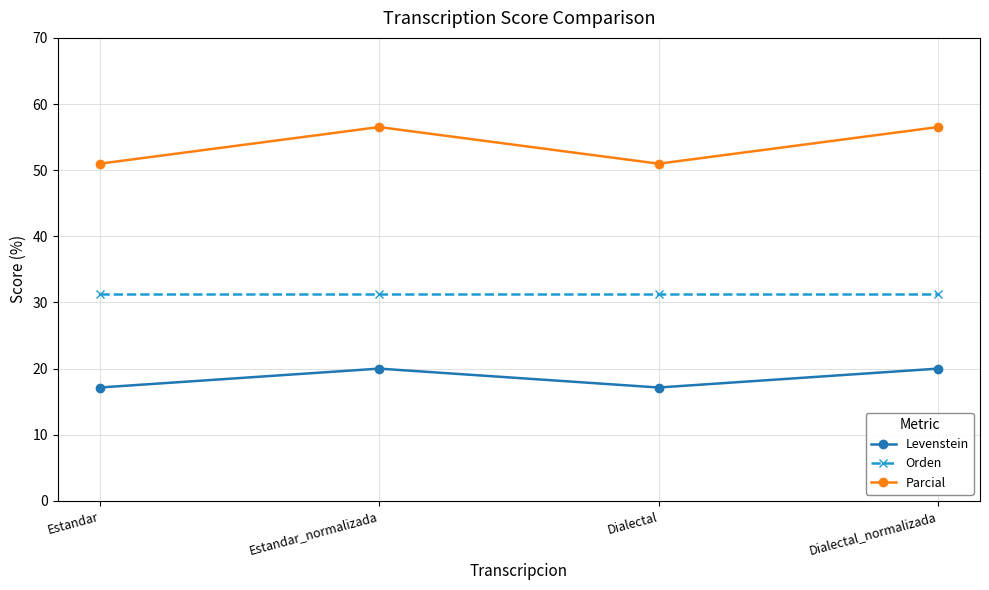

Is the value of Levenstein at Estandar_normalizada greater than the value of Orden at Dialectal?

No